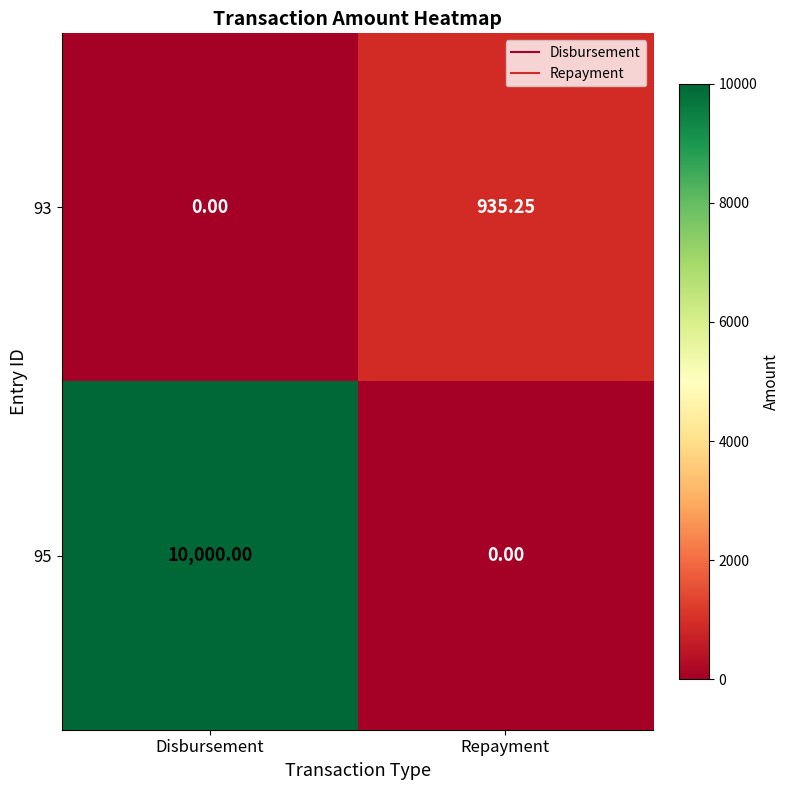

Which series has the widest spread of values?

95